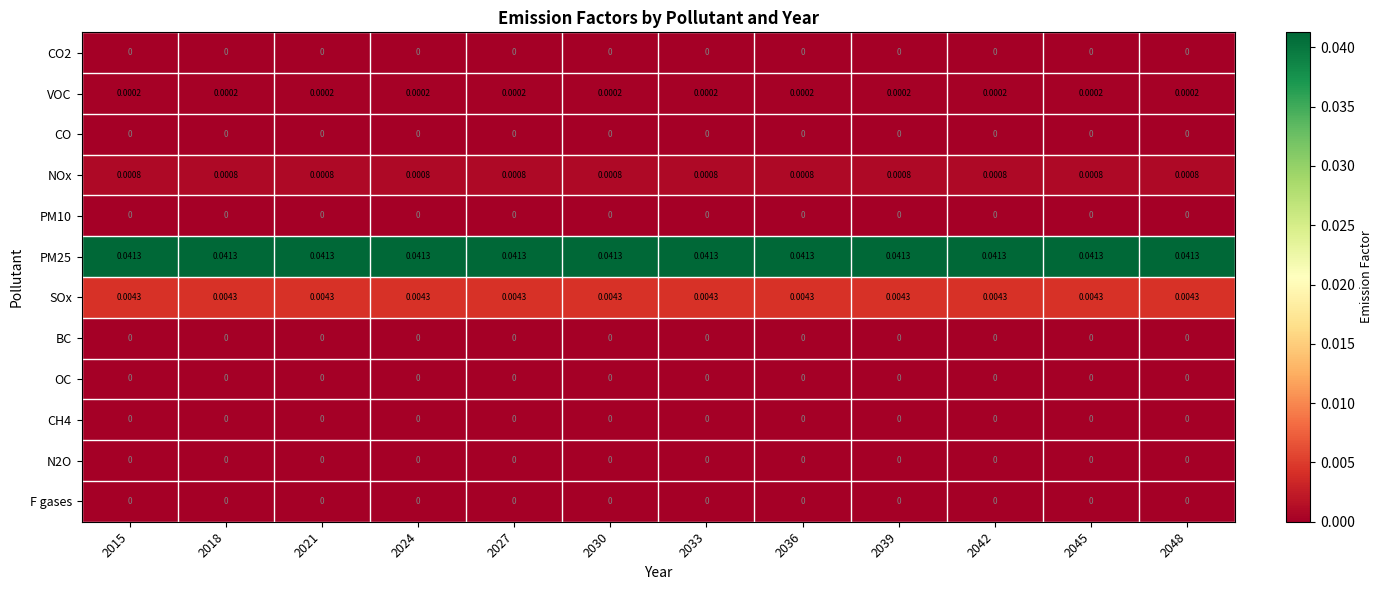

Is the value of SOx at 2045 greater than the value of F gases at 2030?

Yes